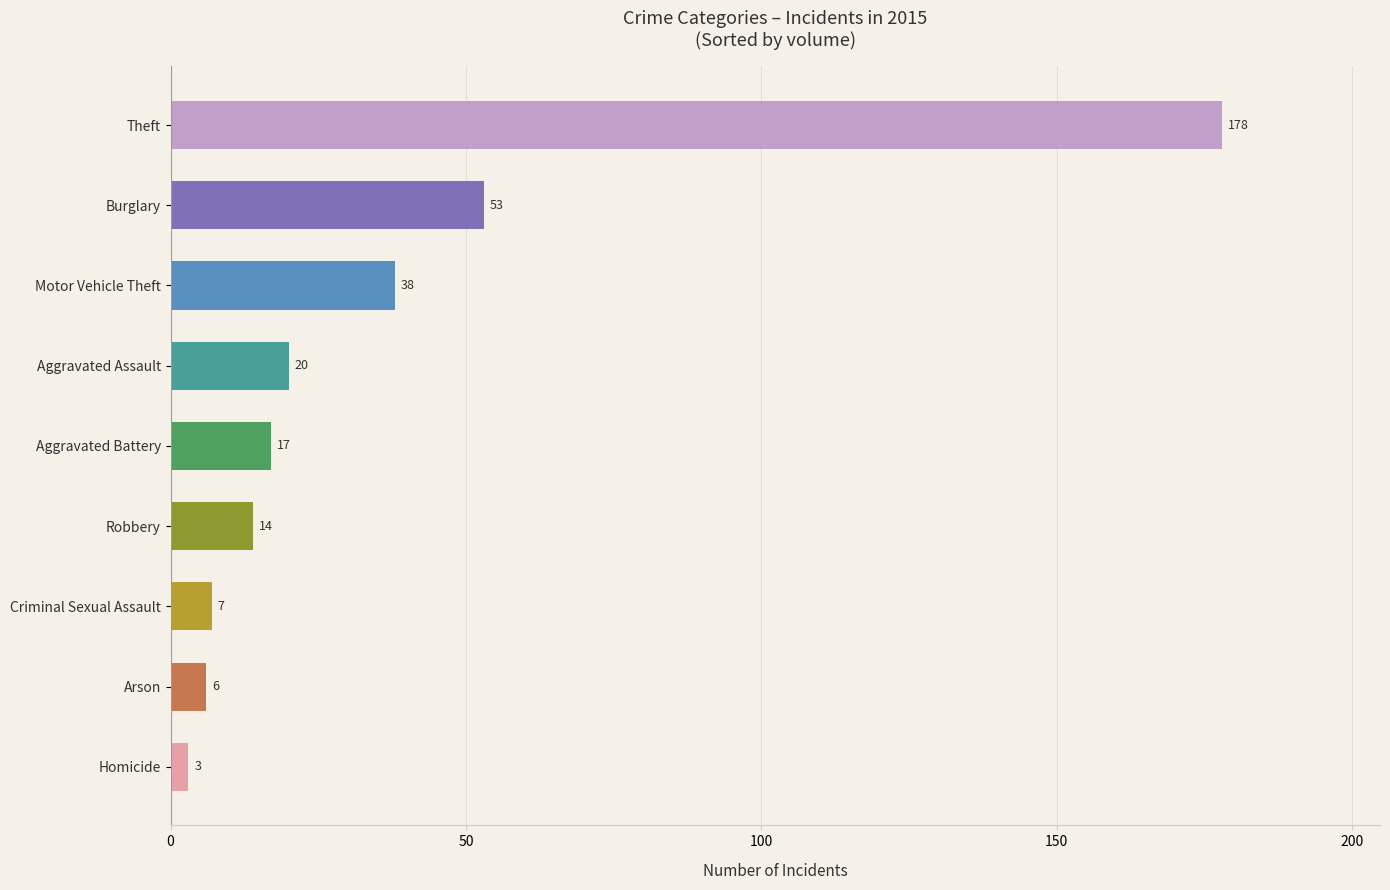

Is it true that the value at Burglary is 11?

False